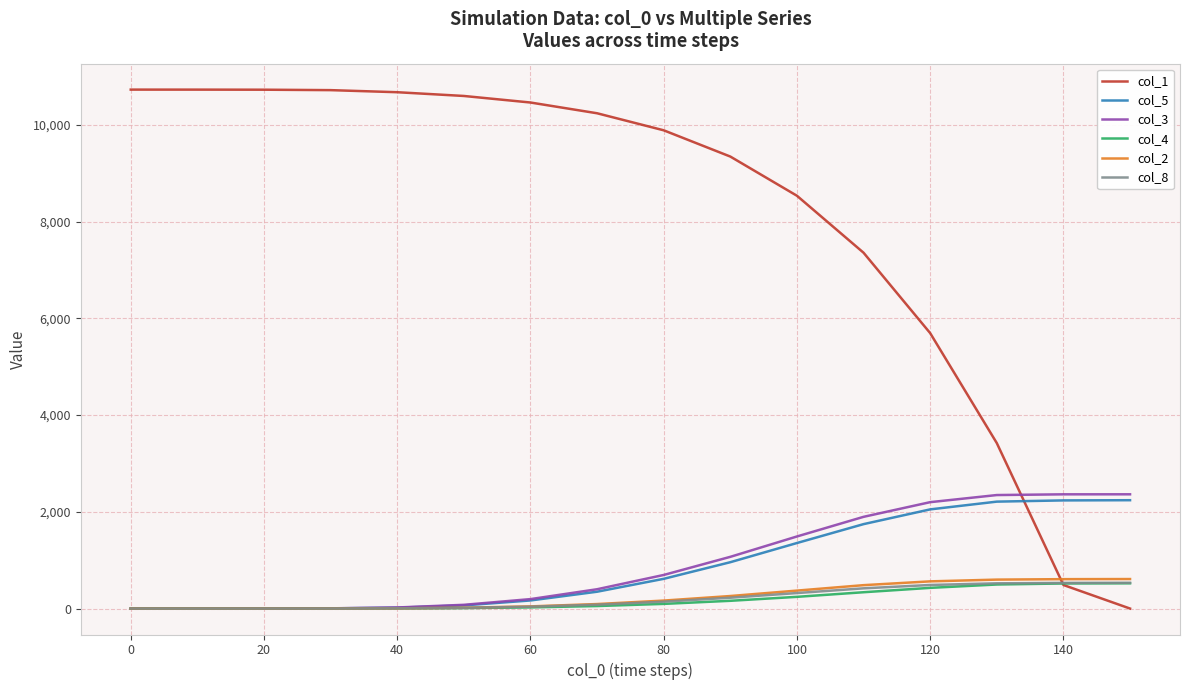

Which series has the largest total across all categories?

col_1